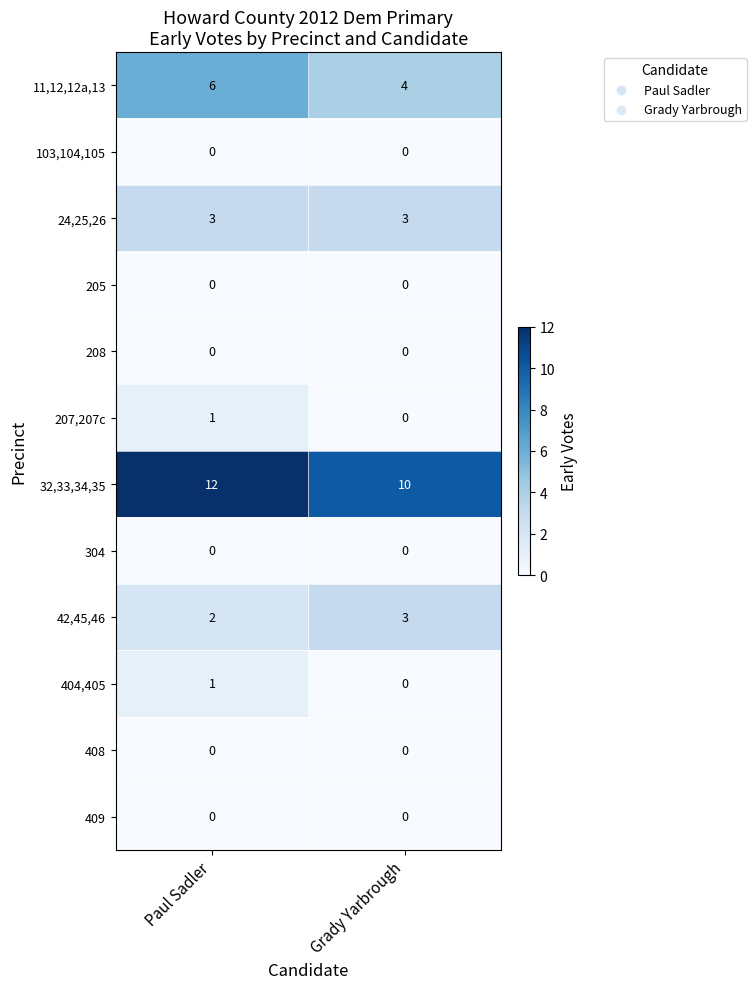

What is the total value across all series at Grady Yarbrough?

20